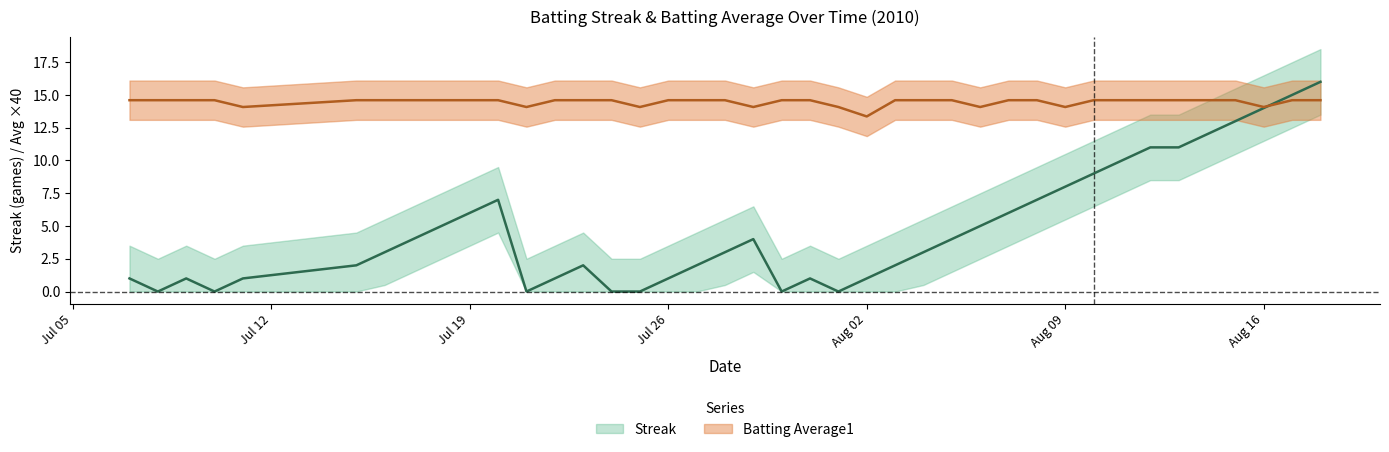

Reading left to right, extract all data points from this chart.

Streak: 1.0	0.0	1.0	0.0	1.0	2.0	3.0	4.0	5.0	6.0	7.0	0.0	1.0	2.0	0.0	0.0	1.0	2.0	3.0	4.0	0.0	1.0	0.0	1.0	2.0	3.0	4.0	5.0	6.0	7.0	8.0	9.0	10.0	11.0	11.0	12.0	13.0	14.0	15.0	16.0
Batting Average1: 14.6	14.6	14.6	14.6	14.1	14.6	14.6	14.6	14.6	14.6	14.6	14.1	14.6	14.6	14.6	14.1	14.6	14.6	14.6	14.1	14.6	14.6	14.1	13.4	14.6	14.6	14.6	14.1	14.6	14.6	14.1	14.6	14.6	14.6	14.6	14.6	14.6	14.1	14.6	14.6